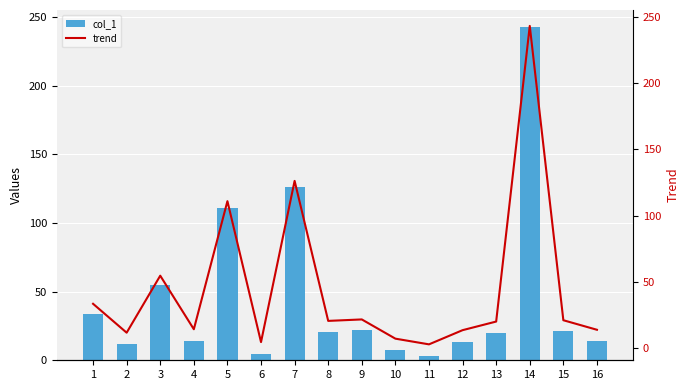

Reading left to right, list all the values displayed in this chart.

col_1: 1=33.5	2=11.7	3=54.7	4=14.3	5=110.9	6=4.6	7=126.2	8=20.6	9=21.7	10=7.2	11=2.9	12=13.6	13=20.1	14=243.1	15=21.1	16=13.9
trend: 1=33.5	2=11.7	3=54.7	4=14.3	5=110.9	6=4.6	7=126.2	8=20.6	9=21.7	10=7.2	11=2.9	12=13.6	13=20.1	14=243.1	15=21.1	16=13.9